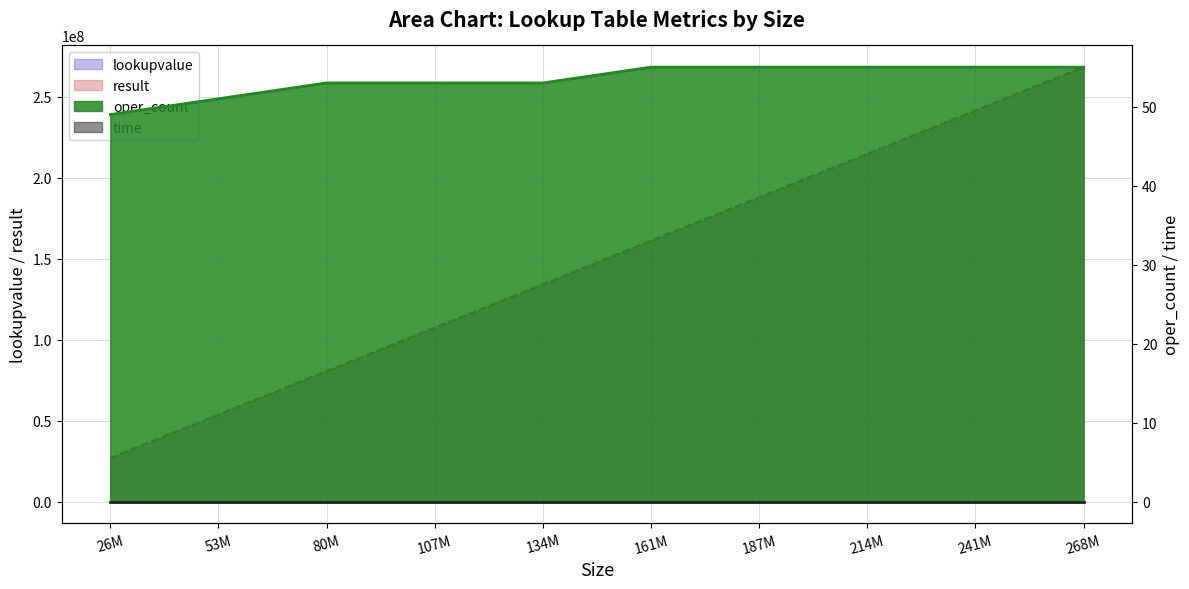

Which series has the largest total across all categories?

lookupvalue